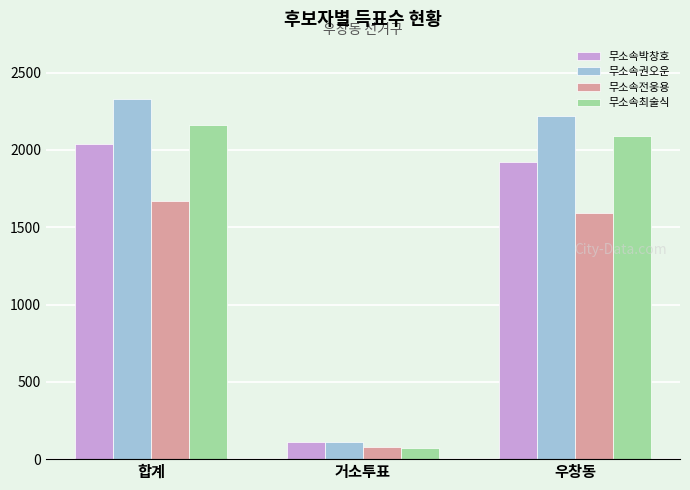

What position from the left is 우창동?

3